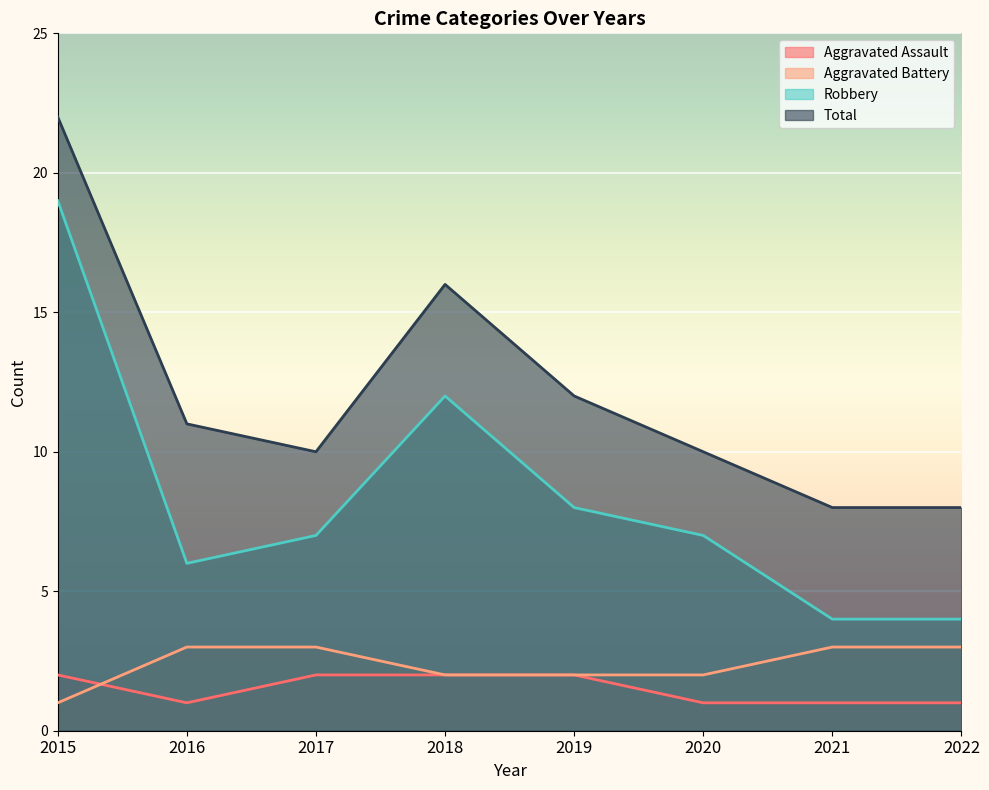

Reading left to right, transcribe all the data shown in this chart.

Aggravated Assault: 2	1	2	2	2	1	1	1
Aggravated Battery: 1	3	3	2	2	2	3	3
Robbery: 19	6	7	12	8	7	4	4
Total: 22	11	10	16	12	10	8	8